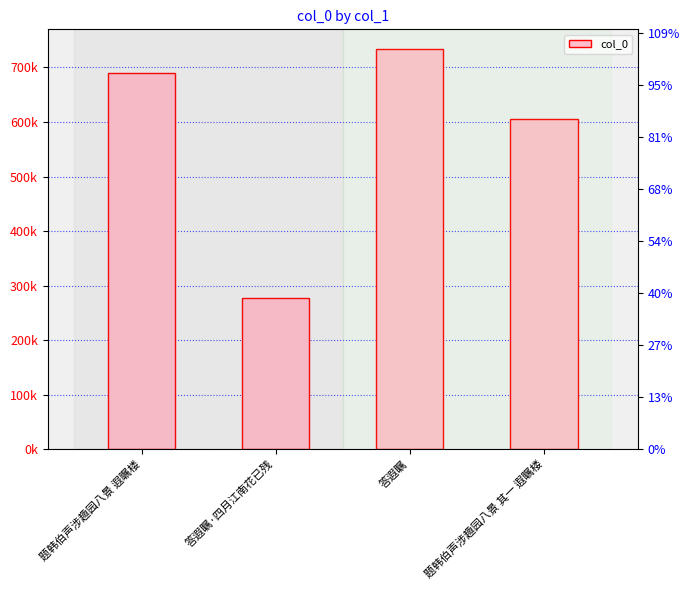

Is it true that the value at 答遐瞩 is 733224?

True